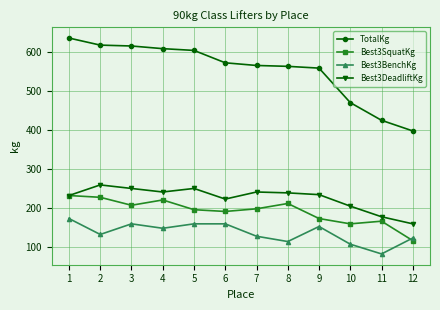

What is the sum of the Best3BenchKg values at 4 and 3?

306.2